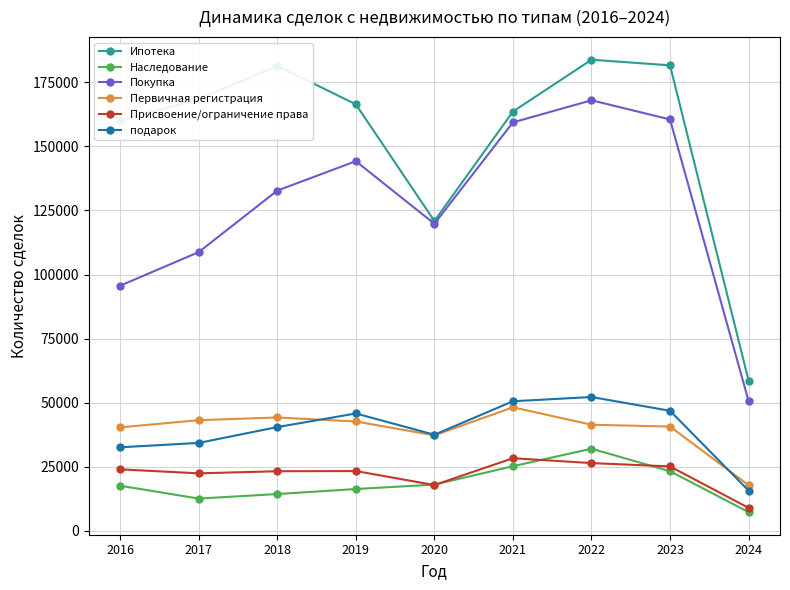

What is the value of the Присвоение/ограничение права point at the 5th from the left?

17919